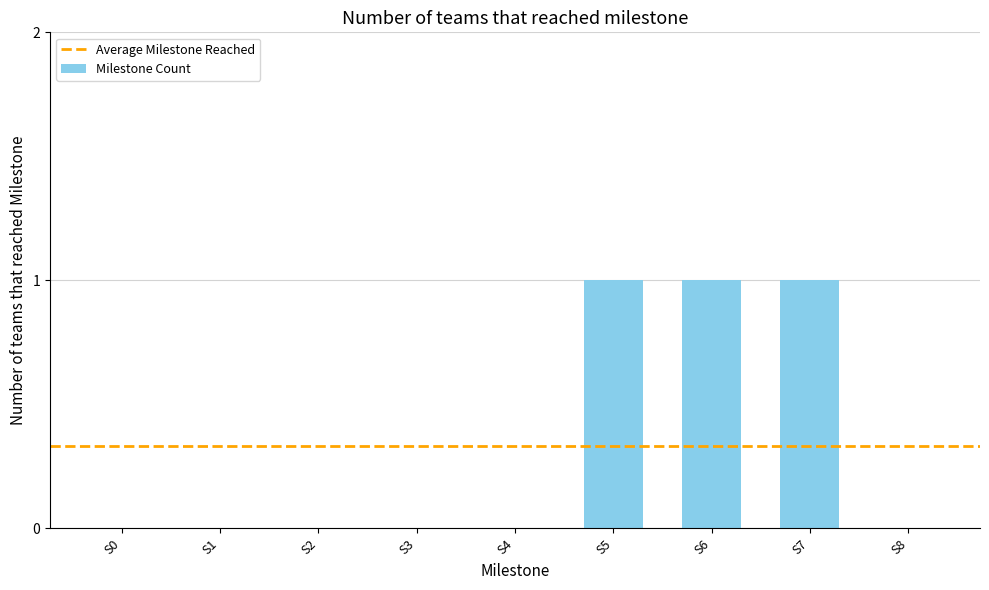

What is the greatest value displayed?

1